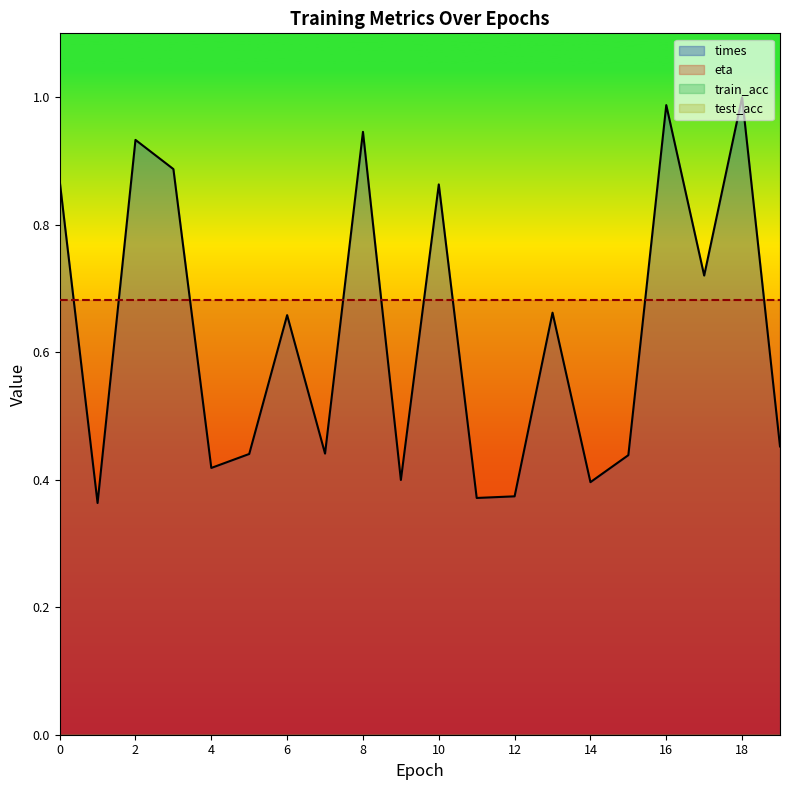

What is the sum of all eta values?

13.6